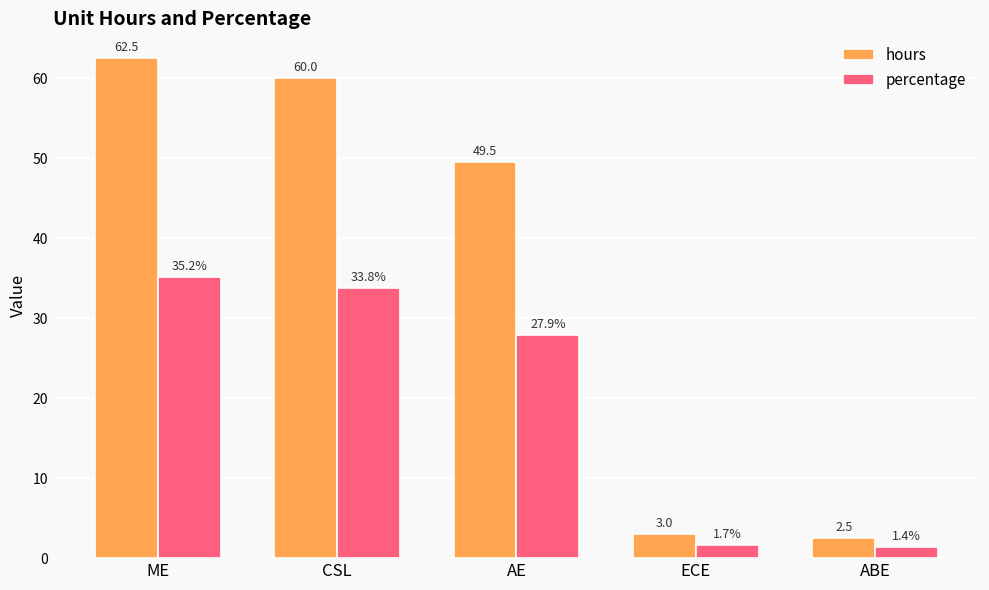

Rank the categories by hours value from lowest to highest.

ABE, ECE, AE, CSL, ME